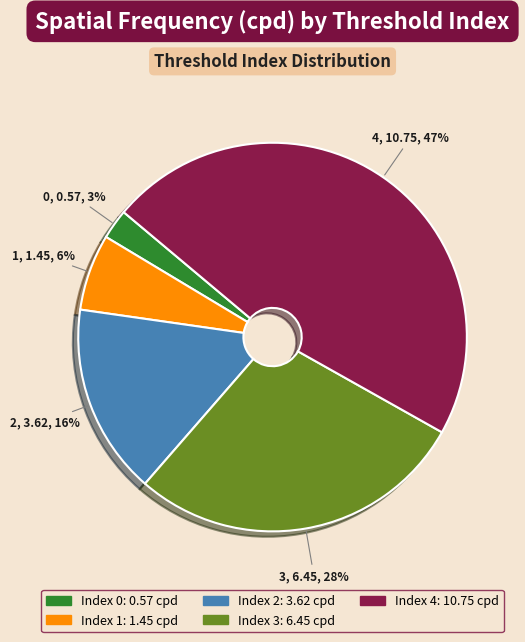

Does any single category account for the majority?

No